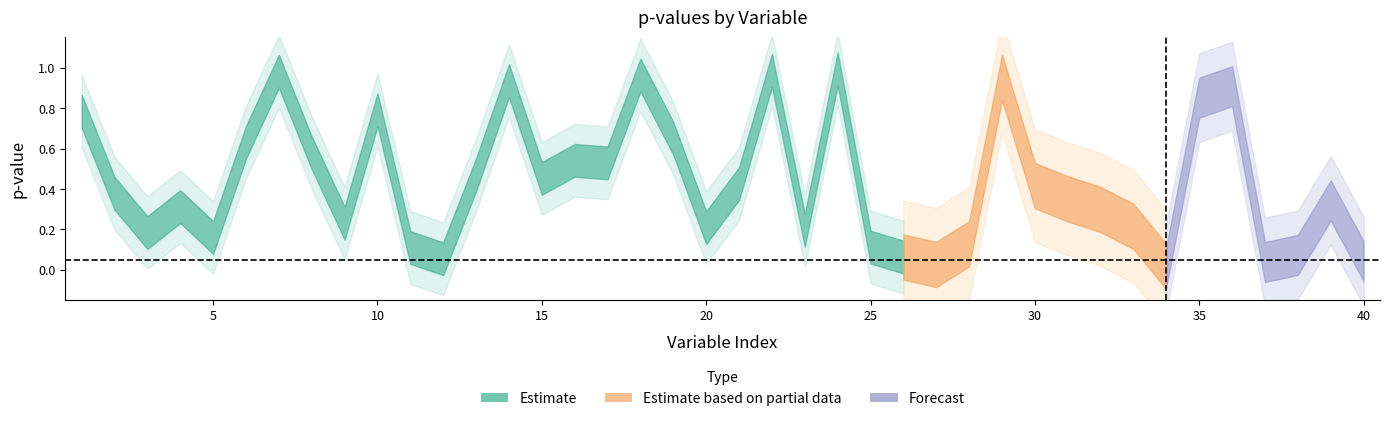

What is the value of the 19th point from the left?

0.7